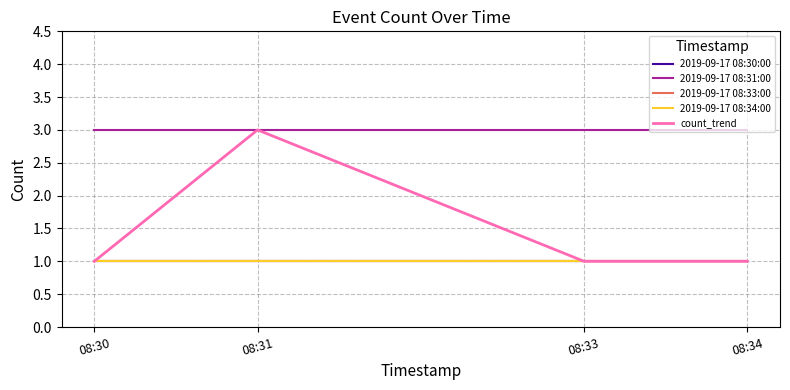

Does the chart have visible grid lines?

Yes